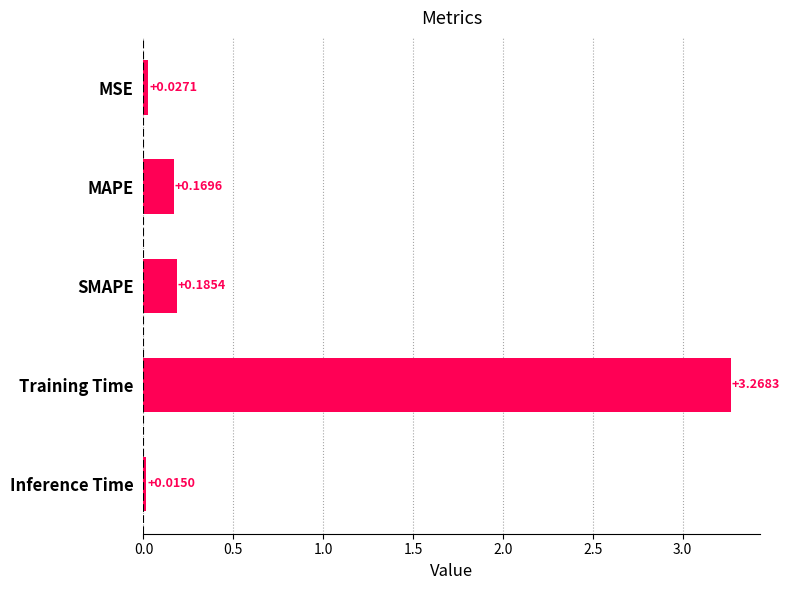

List the labels in order of value, largest first.

Training Time, SMAPE, MAPE, MSE, Inference Time